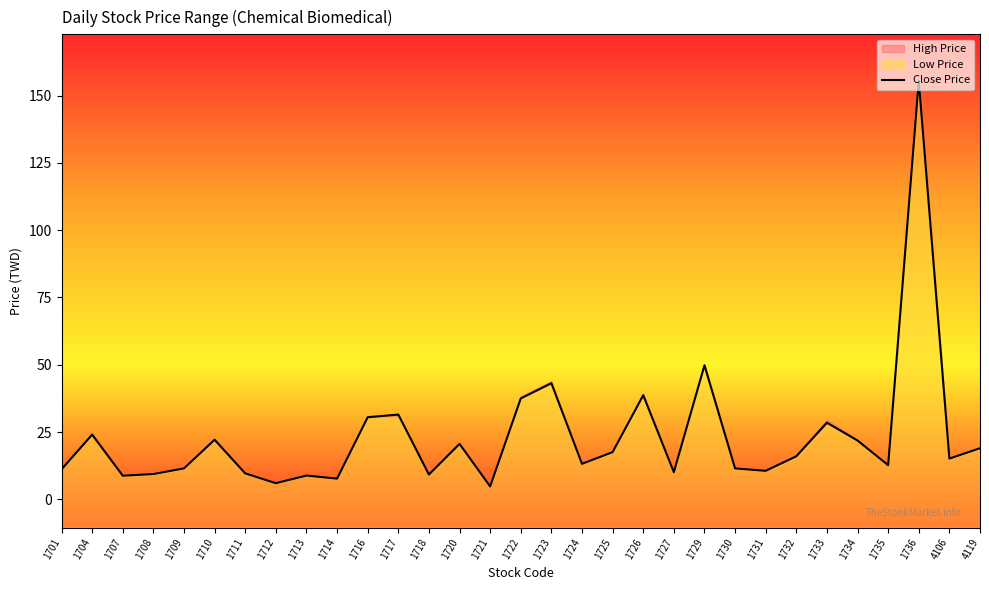

How many data points are above 15?

16